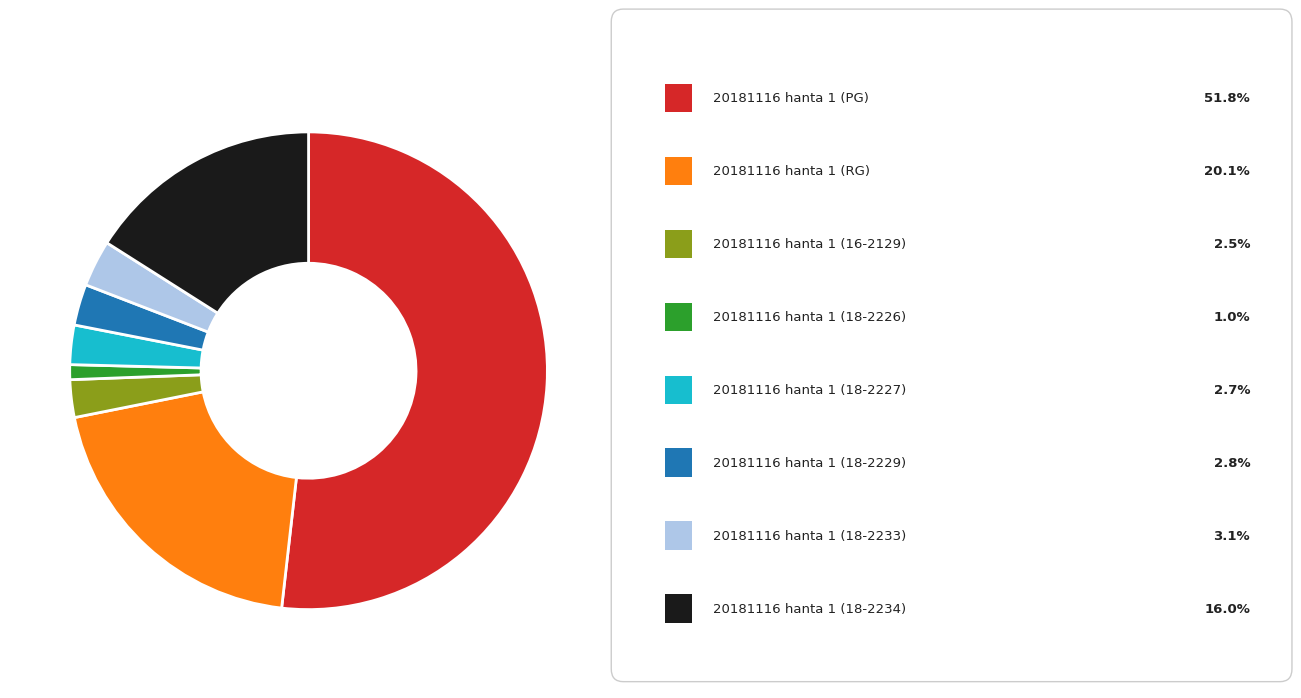

Does any single category account for the majority?

Yes